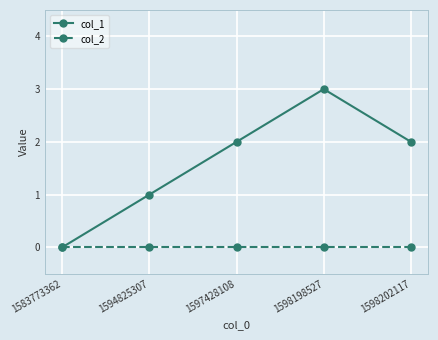

Is the value of col_2 at 1594825307 greater than the value of col_1 at 1594825307?

No